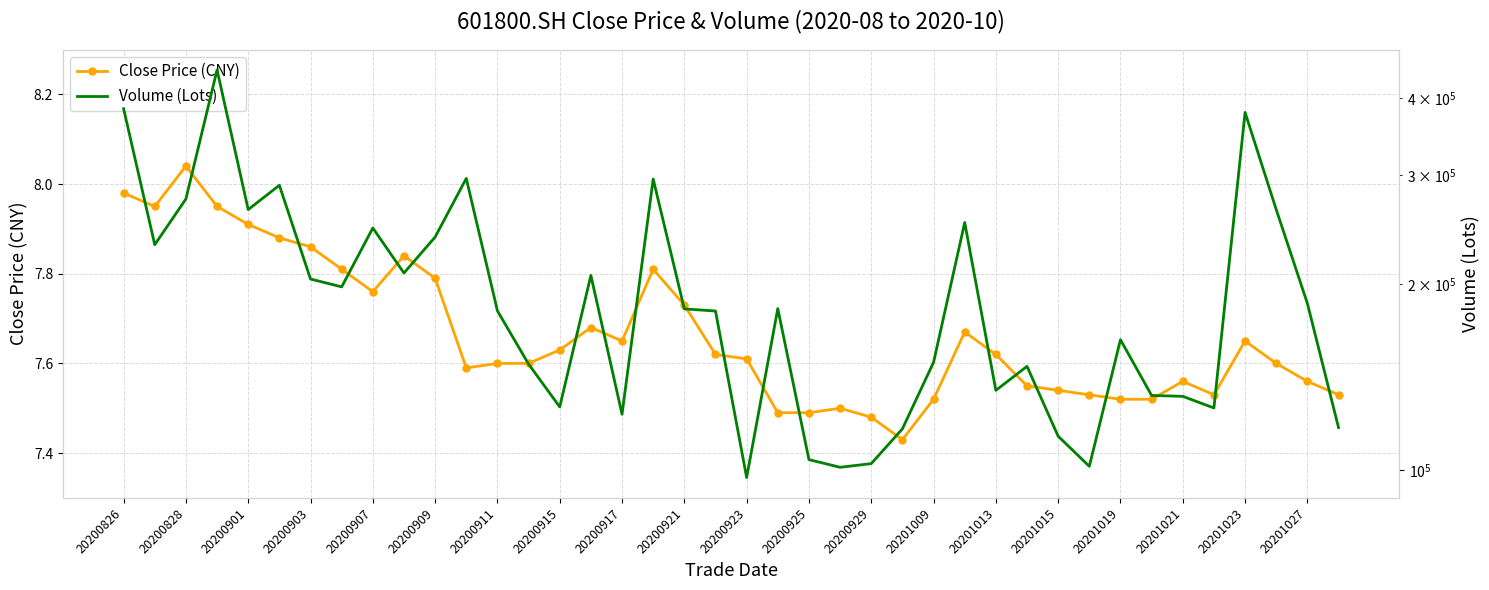

List the series in order of their overall mean, highest first.

Volume (Lots), Close Price (CNY)